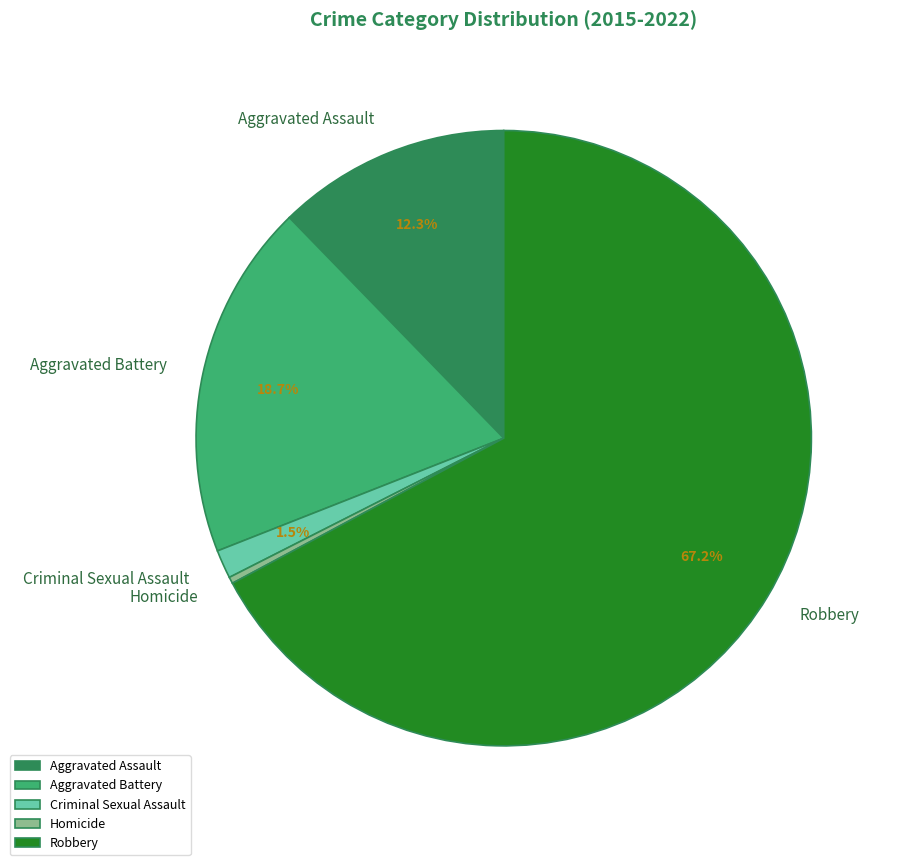

Rank the categories by value from highest to lowest.

Robbery, Aggravated Battery, Aggravated Assault, Criminal Sexual Assault, Homicide